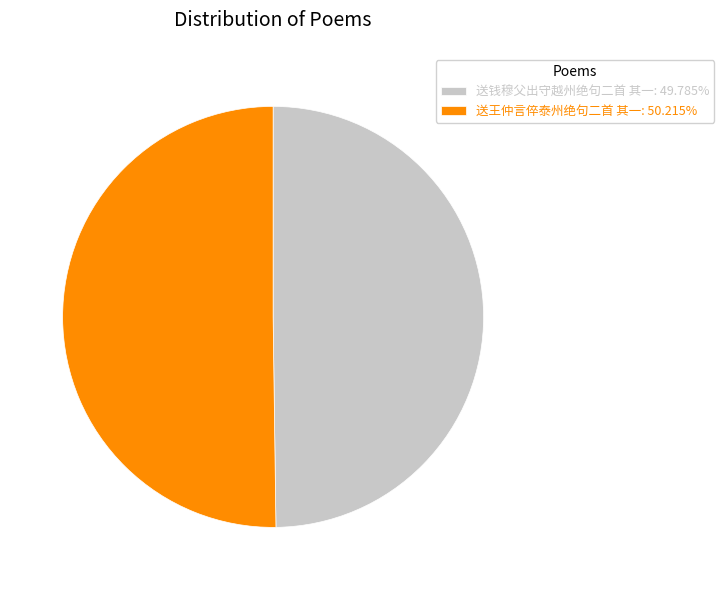

Combined, do 送钱穆父出守越州绝句二首 其一: 49.785% and 送王仲言倅泰州绝句二首 其一: 50.215% account for over 50%?

Yes